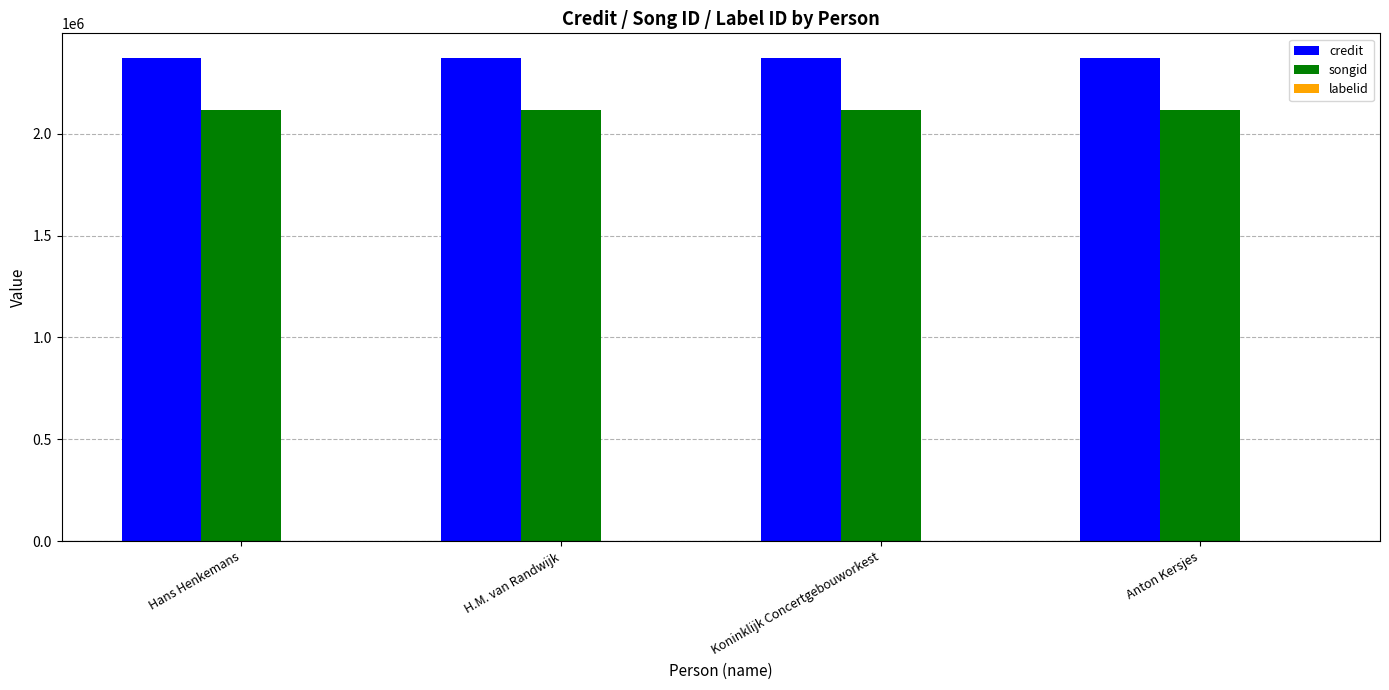

Which series has the largest total across all categories?

credit